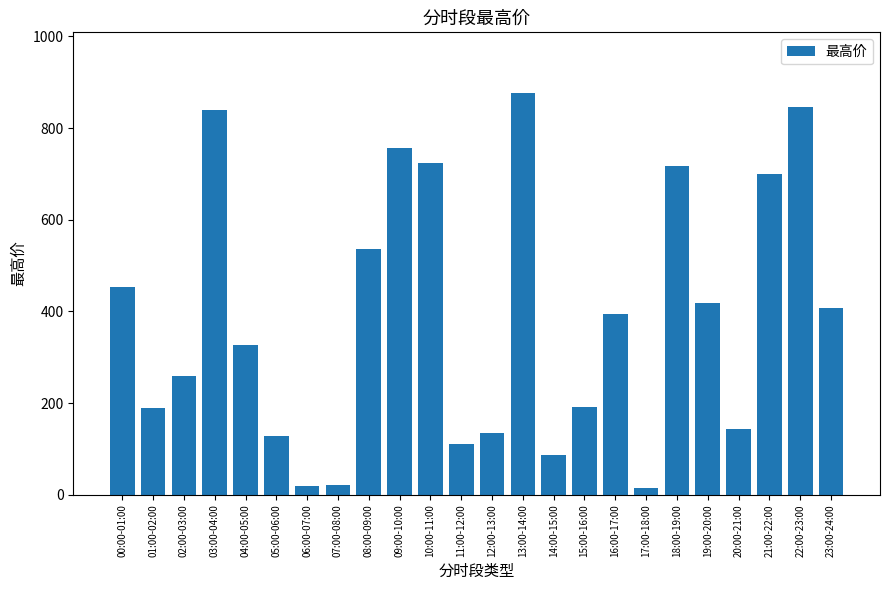

Are the bars horizontal?

No